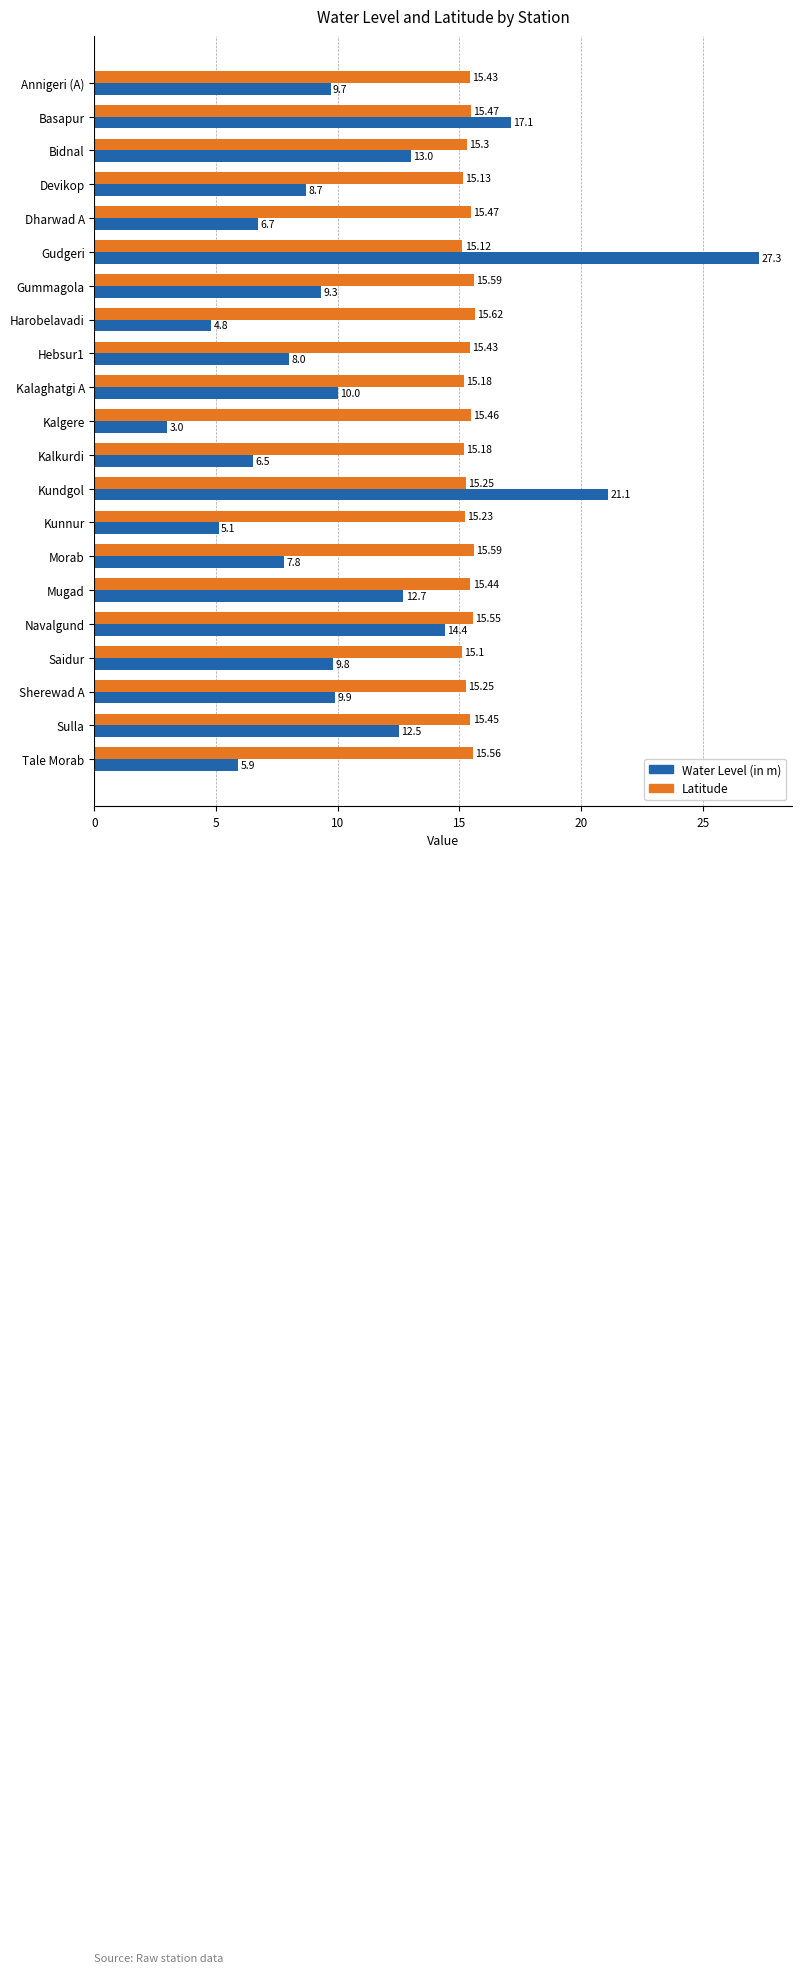

What is the difference between the maximum and minimum values in the Water Level (in m) series?

24.3